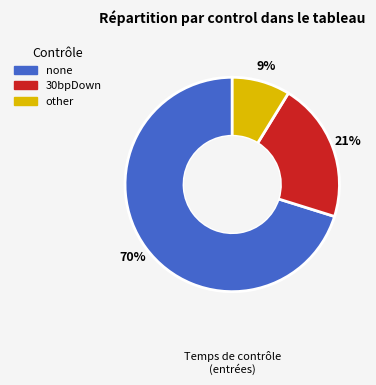

What percentage is the other slice, to the nearest percent?

9%